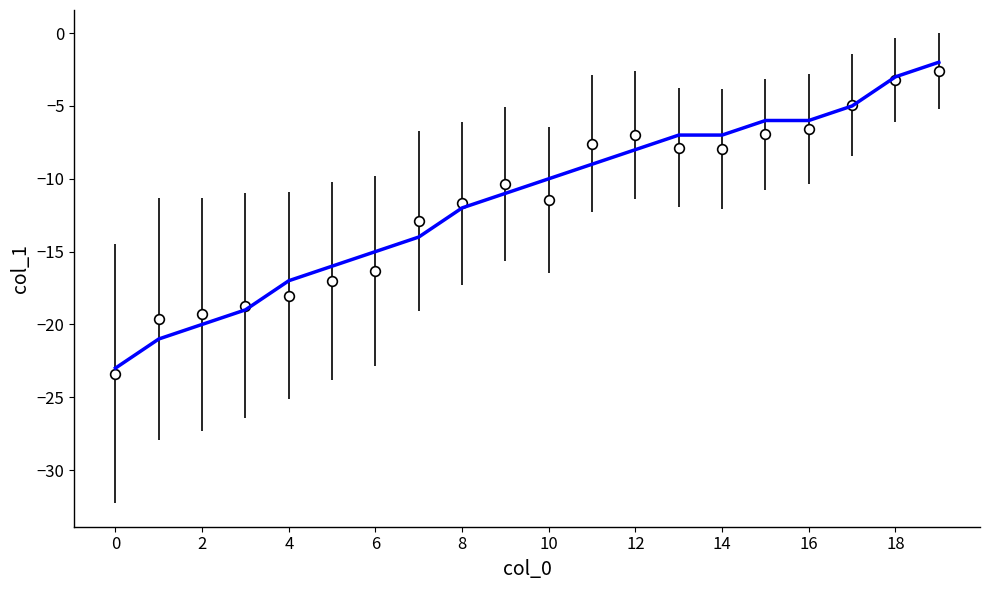

What is the greatest value displayed?

-2